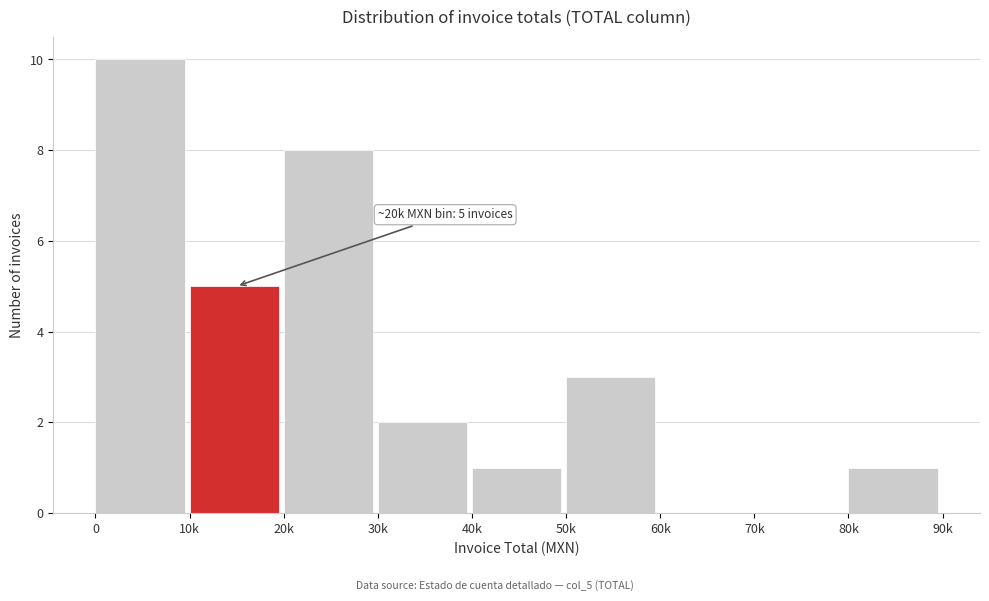

Reading left to right, extract all data points from this chart.

0=10	10k=5	20k=8	30k=2	40k=1	50k=3	60k=0	70k=0	80k=1